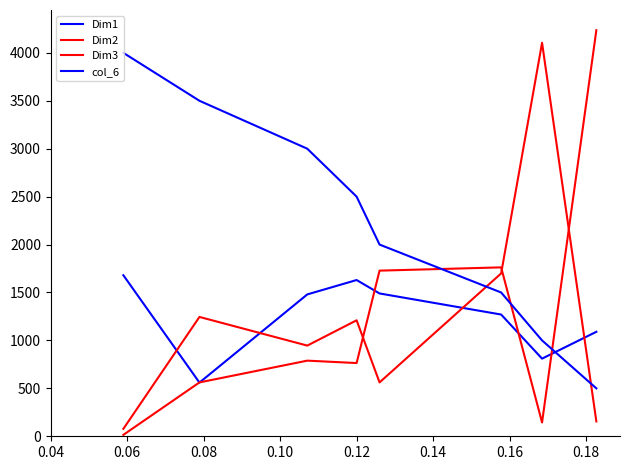

How many times do Dim3 and col_6 cross each other?

3